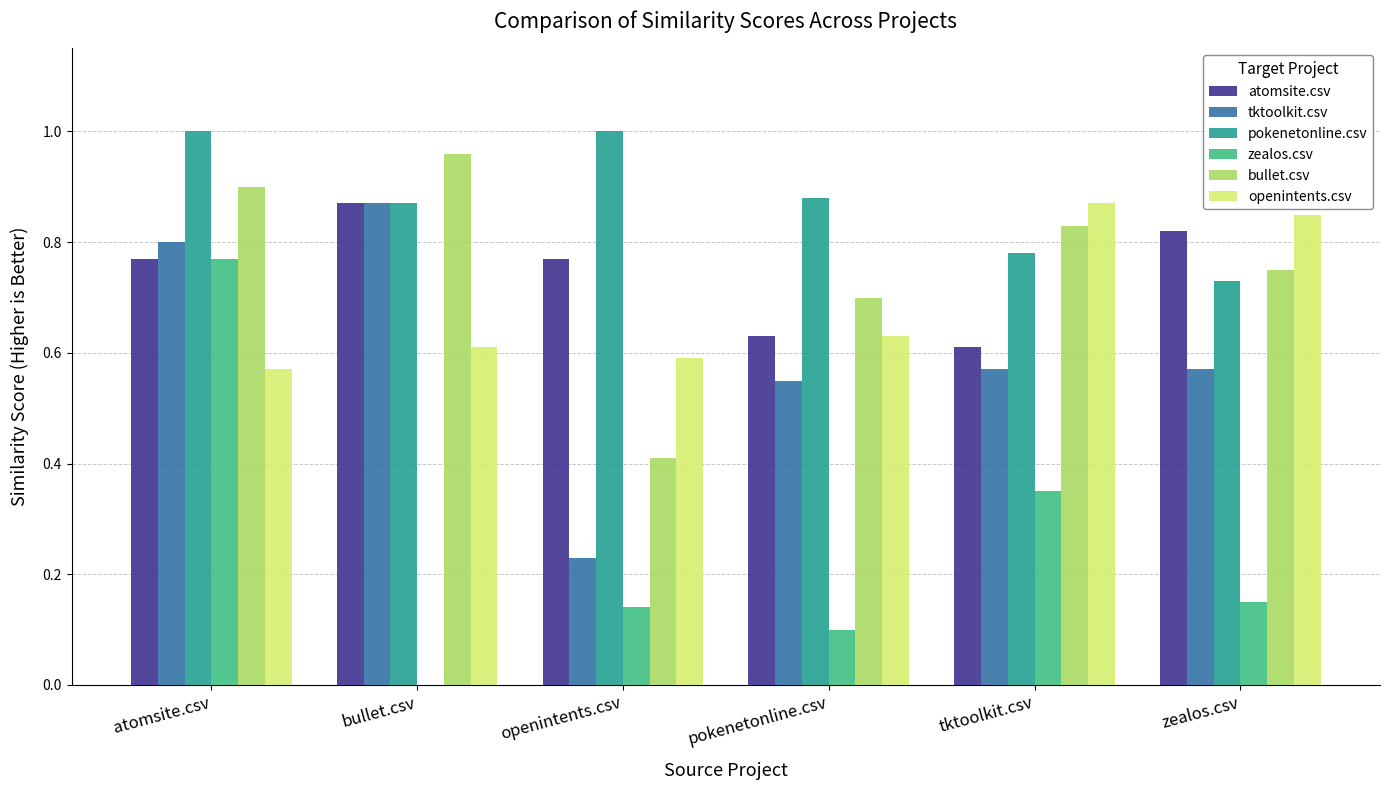

How many groups of bars are there?

6